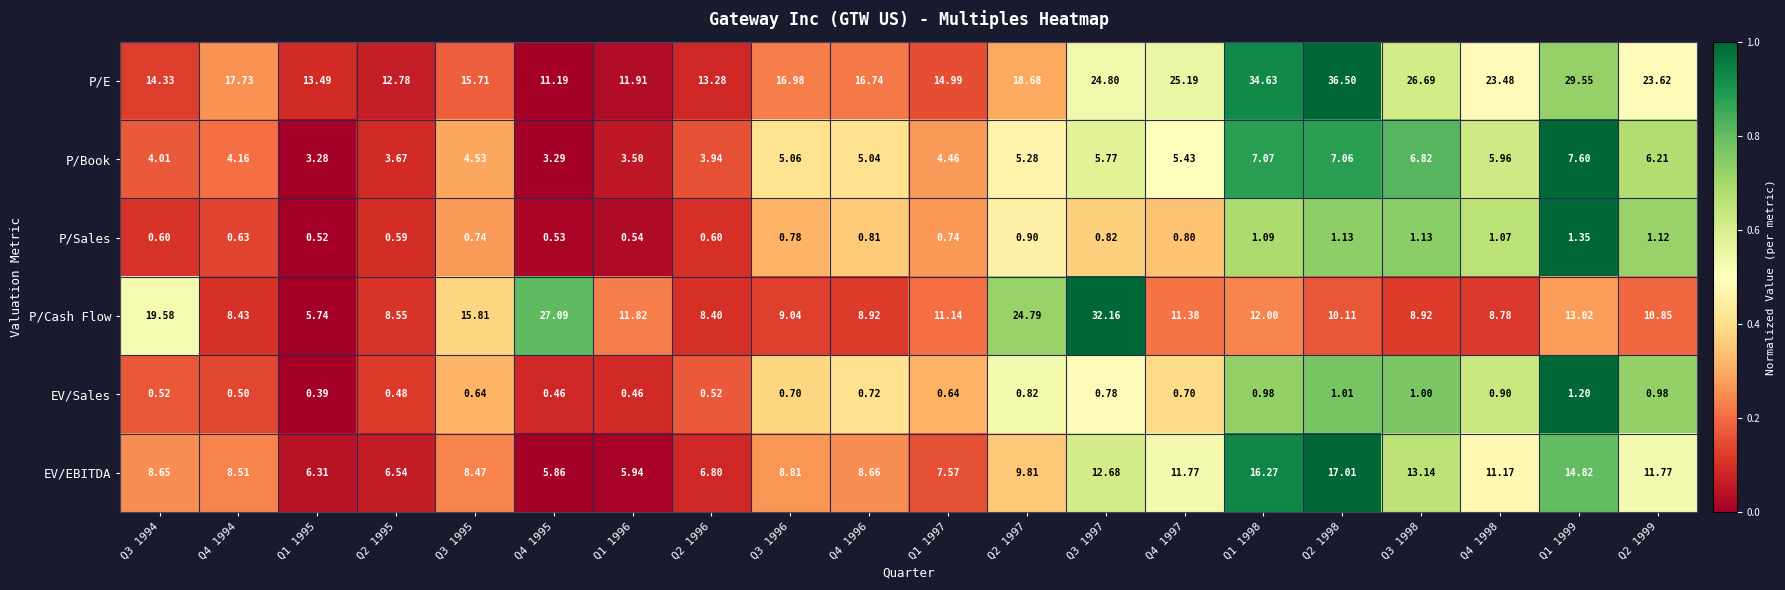

At Q1 1997, list the series in order from smallest to largest.

EV/Sales, P/Sales, P/Book, EV/EBITDA, P/Cash Flow, P/E